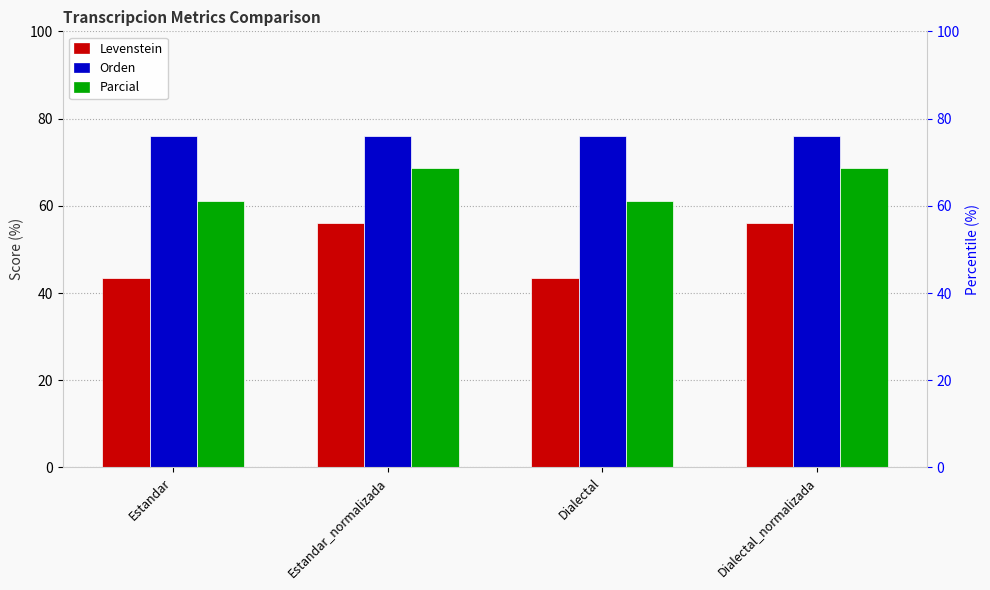

At how many categories does at least one series exceed 67?

4